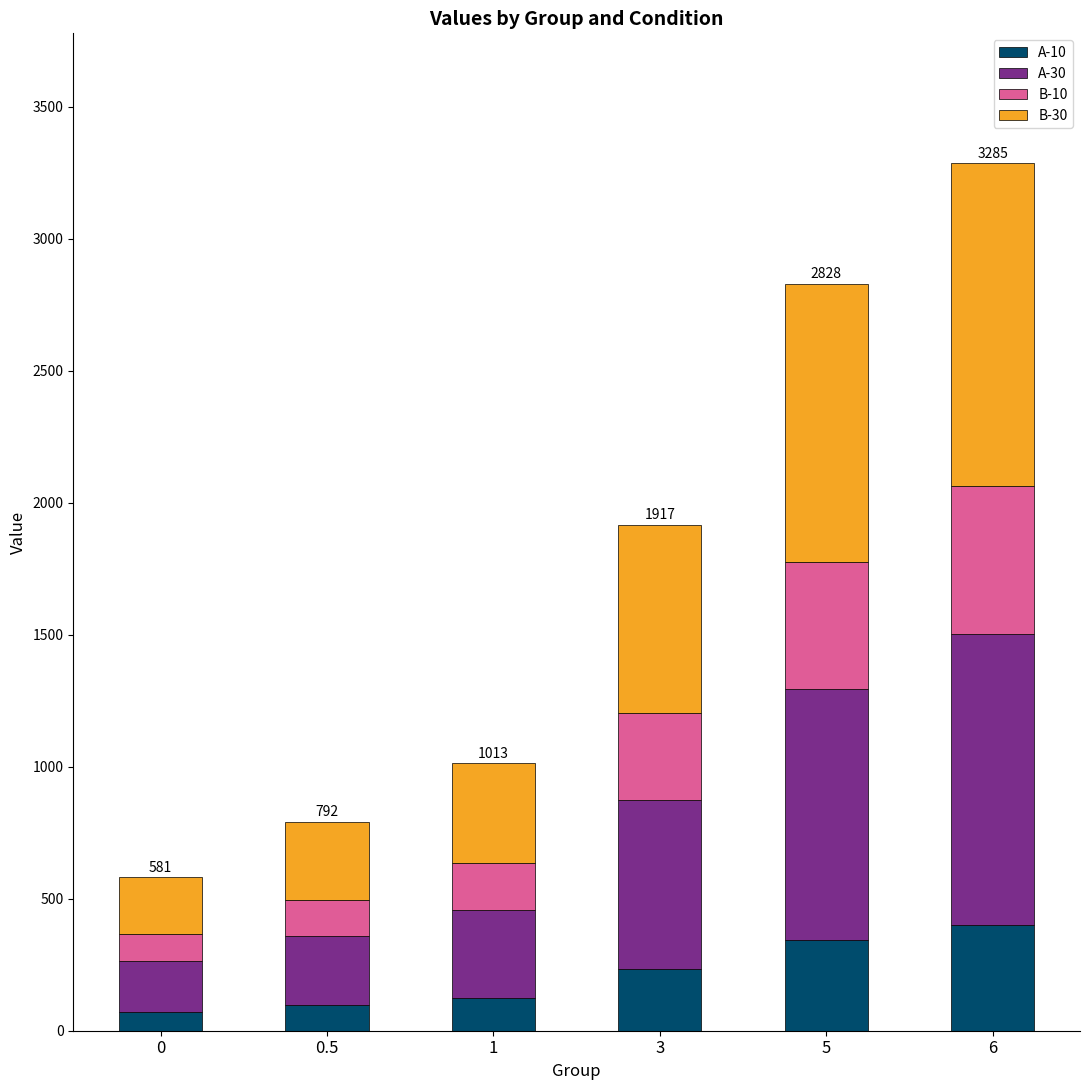

At which category is the sum across all series the highest?

6